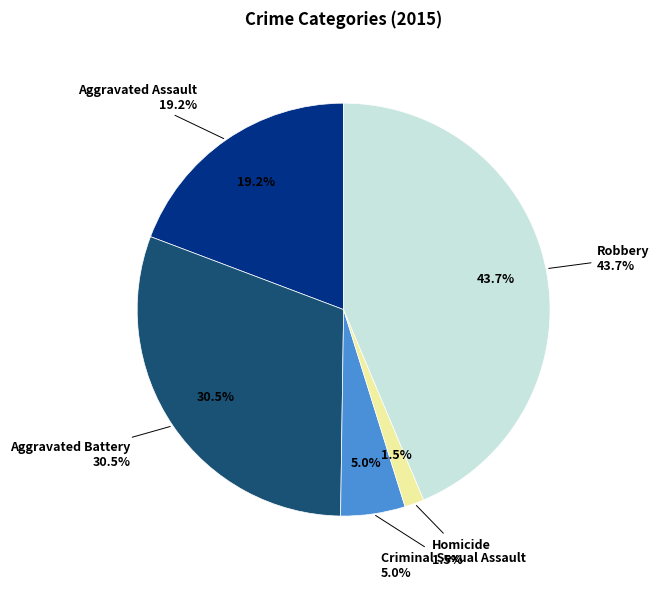

The Aggravated Assault slice represents 19% of the pie. True or false?

True